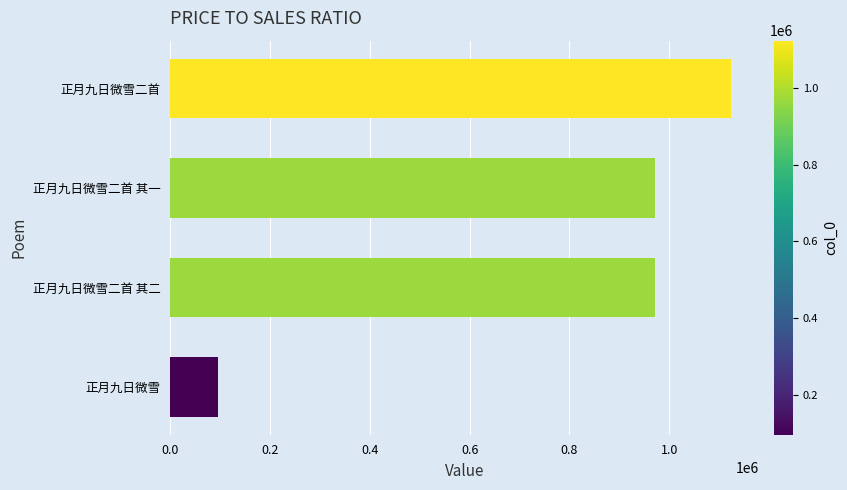

What is the sum of the values at 正月九日微雪 and 正月九日微雪二首 其二?

1066840